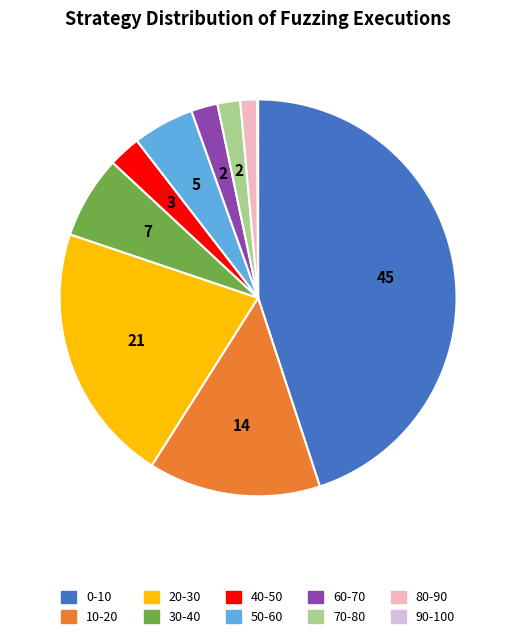

True or false: 50-60 accounts for 16% of the total.

False